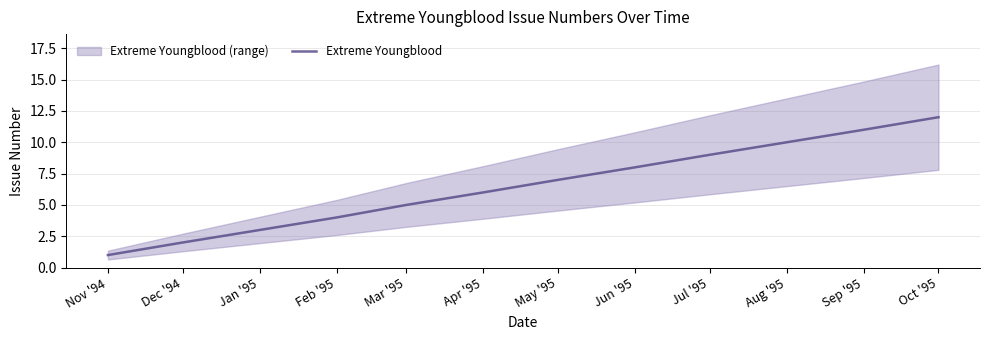

The value at Jan '95 is 1. True or false?

False